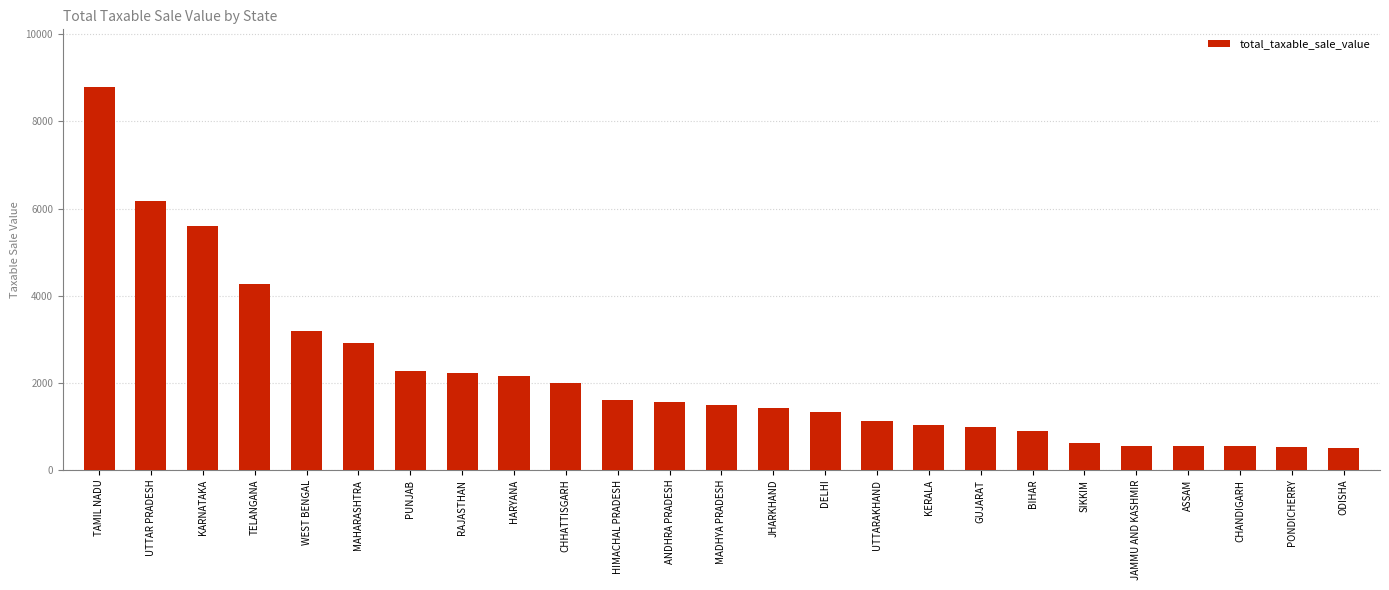

Which has a higher value, HIMACHAL PRADESH or RAJASTHAN?

RAJASTHAN